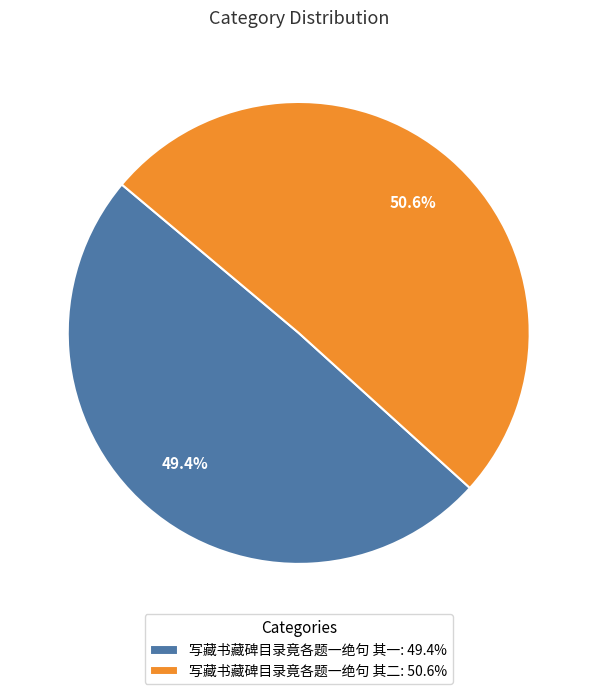

To the nearest percent, what is the difference between the 写藏书藏碑目录竟各题一绝句 其二 and 写藏书藏碑目录竟各题一绝句 其一 slice percentages?

1%